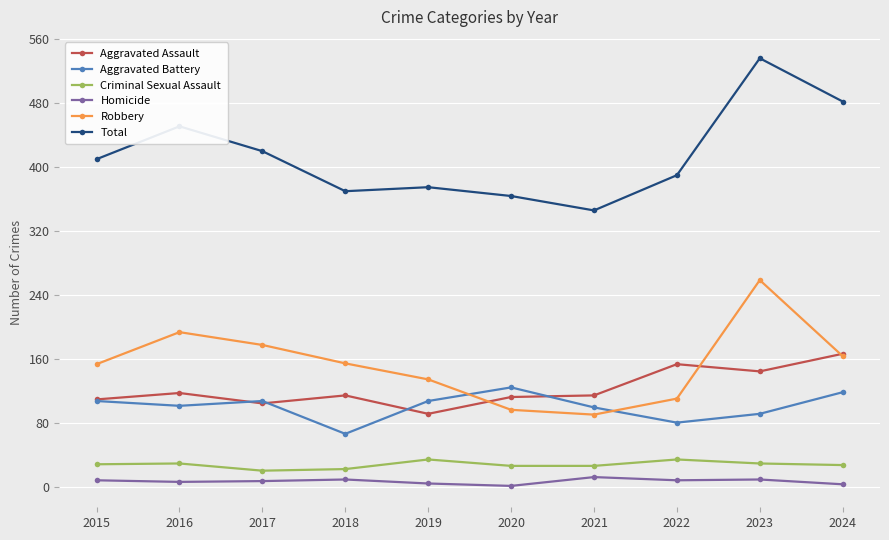

True or false: Total and Homicide cross at least once.

False